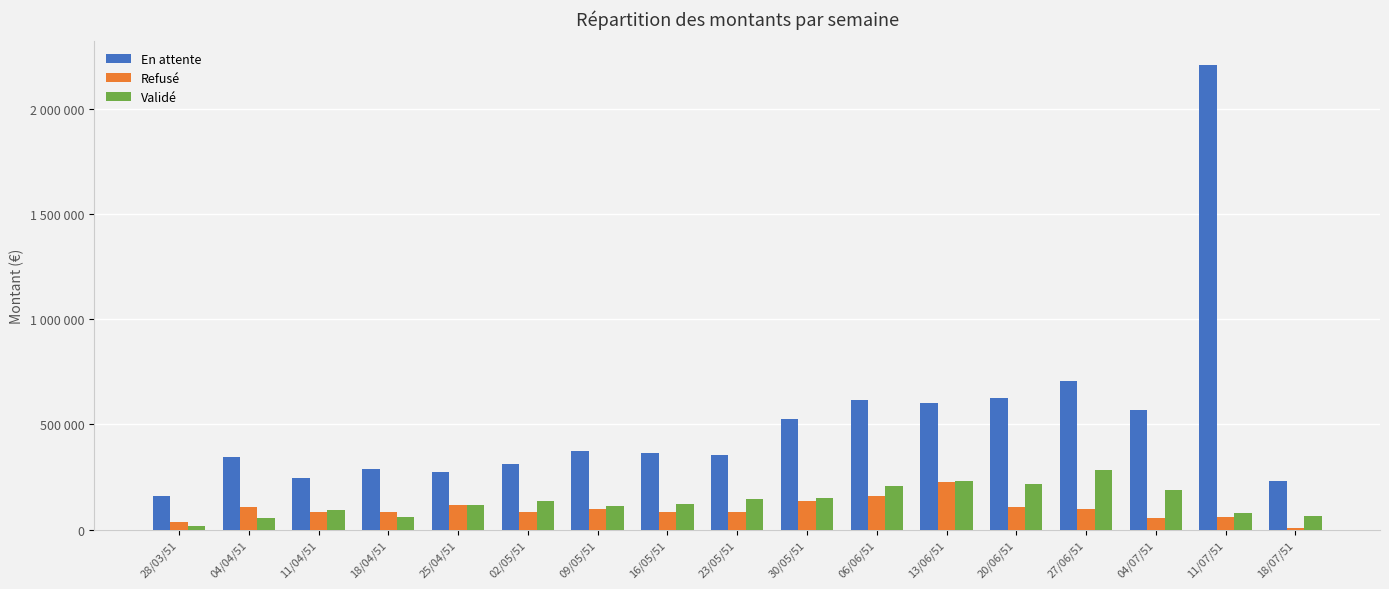

The Validé series shows 304529.2 at 04/07/51. True or false?

False